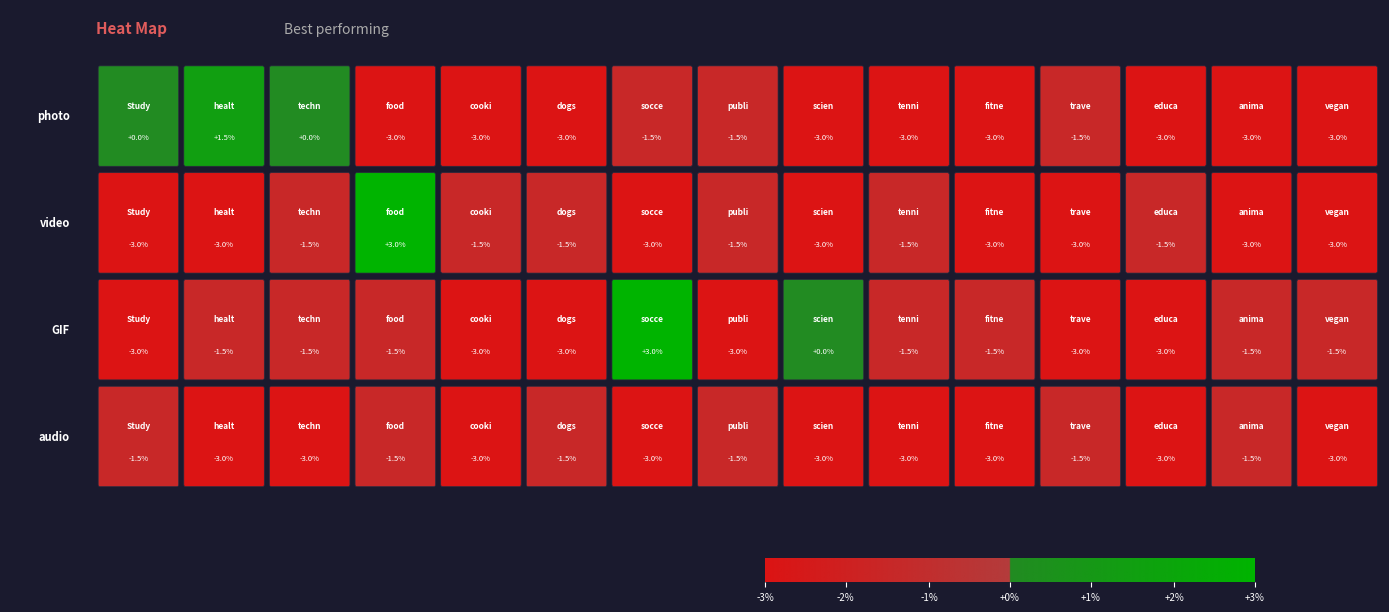

Which series has the largest range (max minus min)?

video